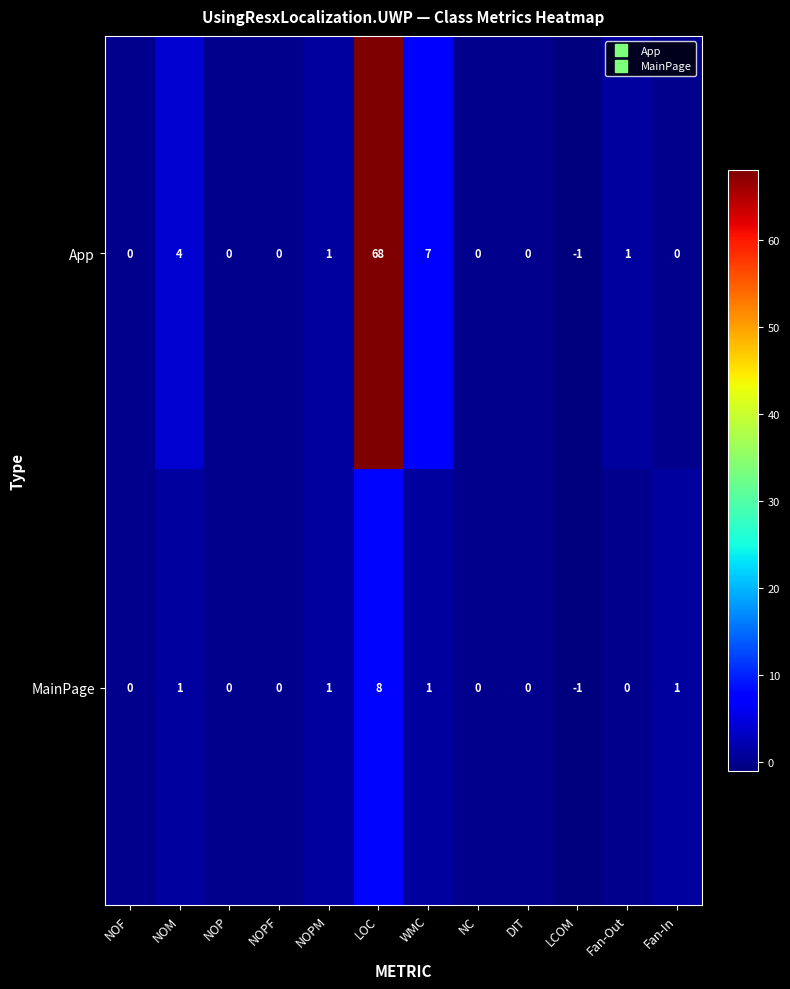

How many series are shown in this chart?

2